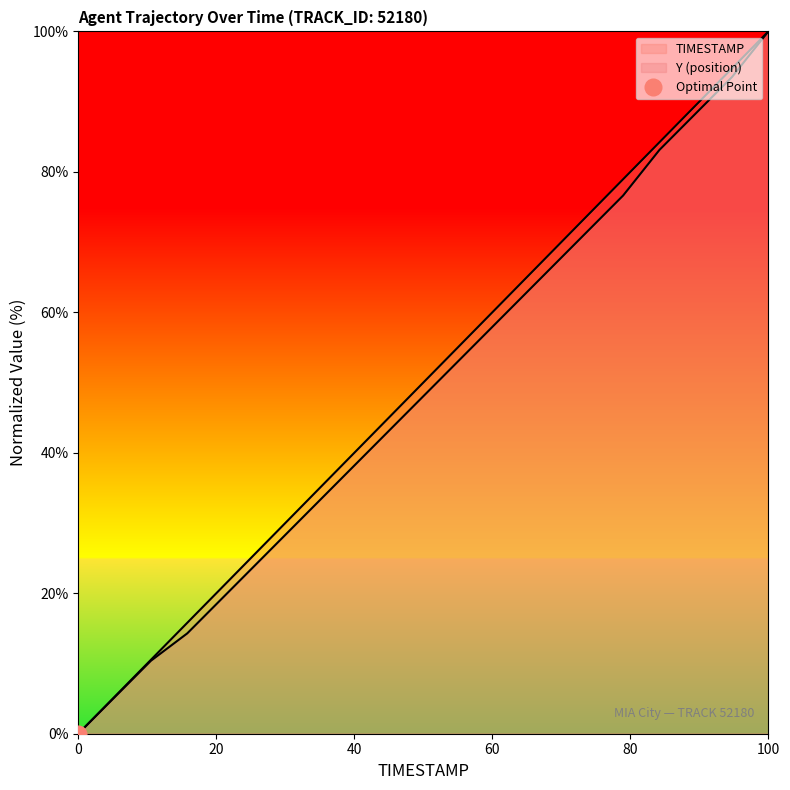

True or false: TIMESTAMP has more than 1 points higher than both neighbors.

False